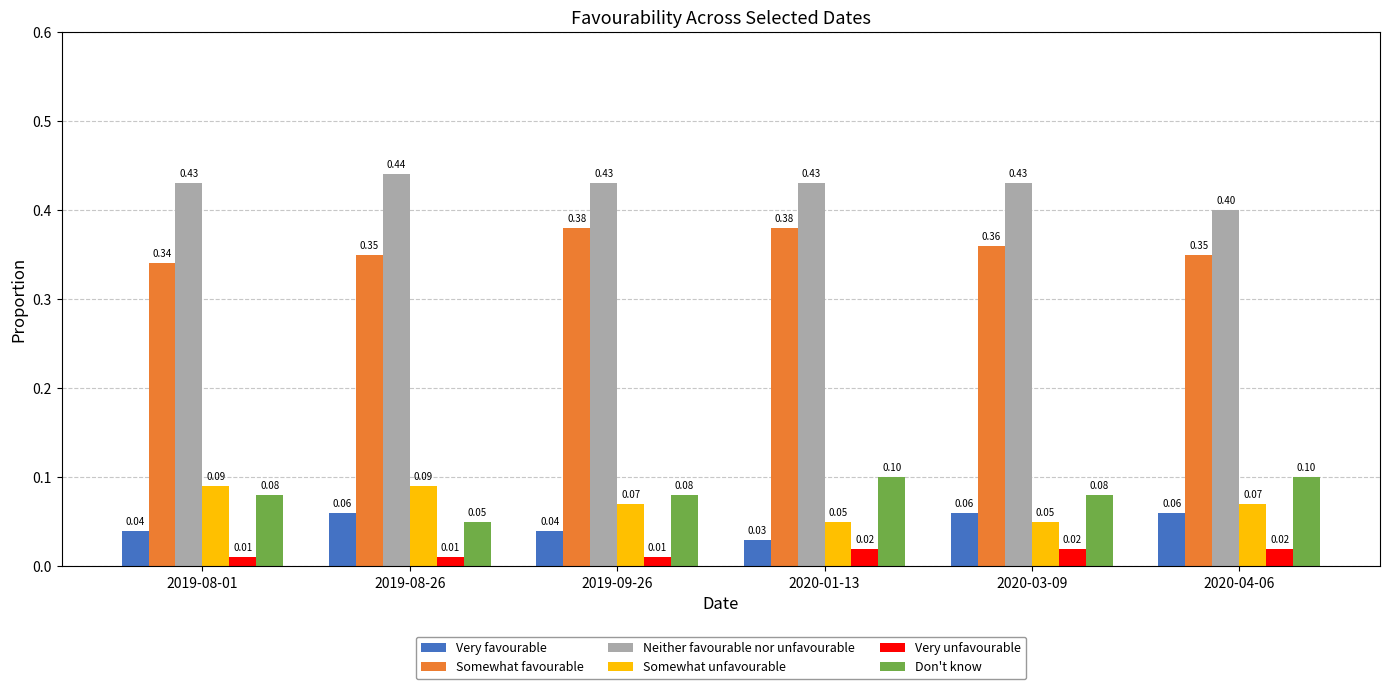

Which category has the highest value in the Neither favourable nor unfavourable series?

2019-08-26